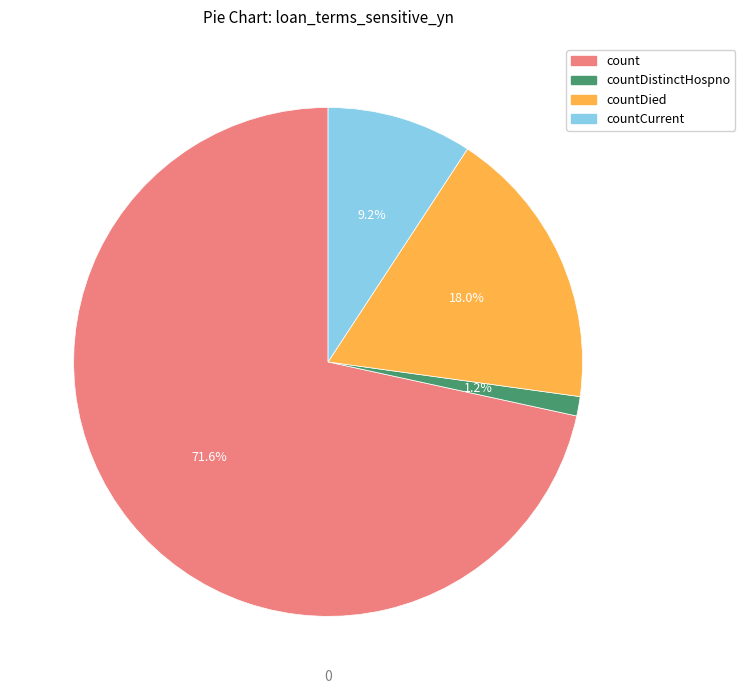

Is there a majority slice in this chart?

Yes